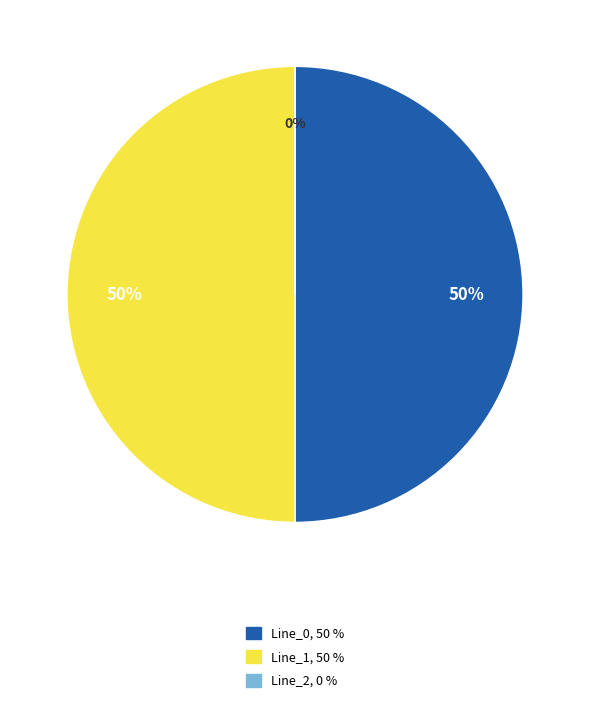

Does Line_1 represent more than half of the total?

No